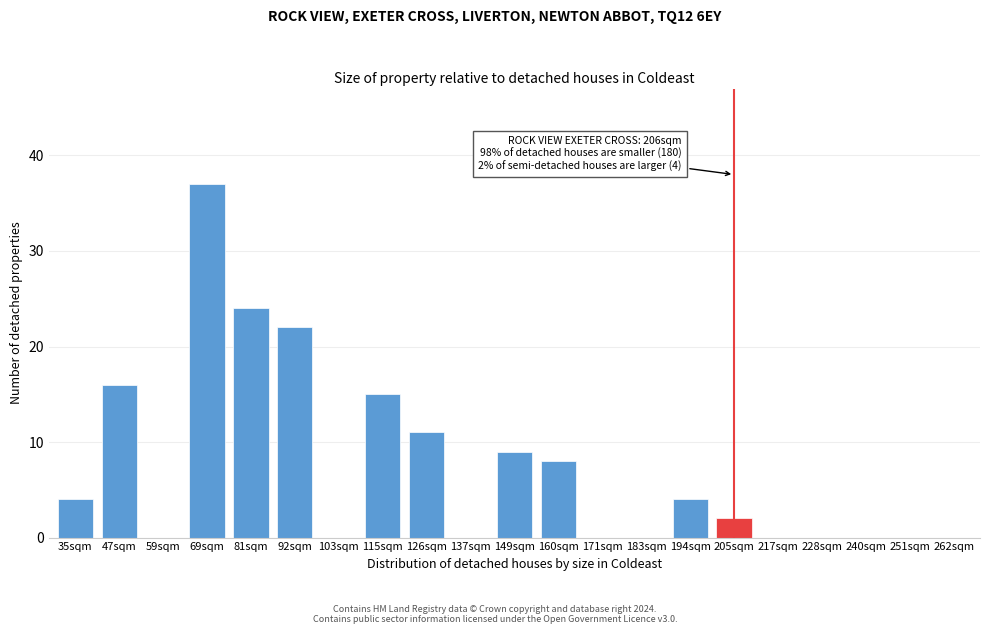

Reading left to right, extract all data points from this chart.

35sqm=4	47sqm=16	59sqm=0	69sqm=37	81sqm=24	92sqm=22	103sqm=0	115sqm=15	126sqm=11	137sqm=0	149sqm=9	160sqm=8	171sqm=0	183sqm=0	194sqm=4	205sqm=2	217sqm=0	228sqm=0	240sqm=0	251sqm=0	262sqm=0